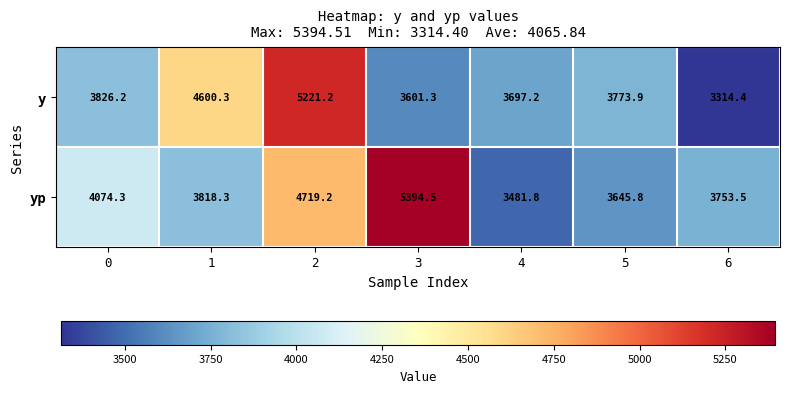

What is the minimum value shown in the chart?

3314.4